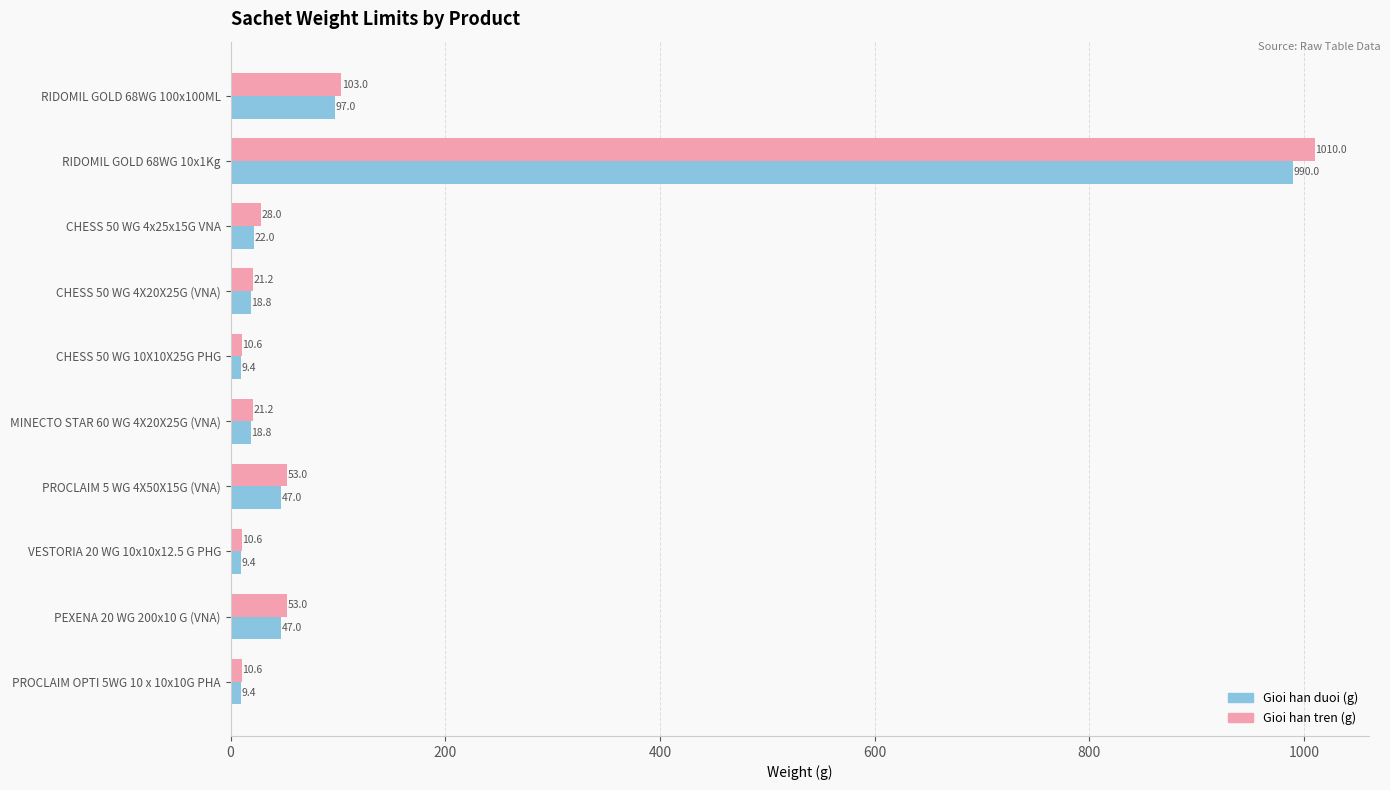

What are all the series names shown in the legend?

Gioi han duoi (g), Gioi han tren (g)